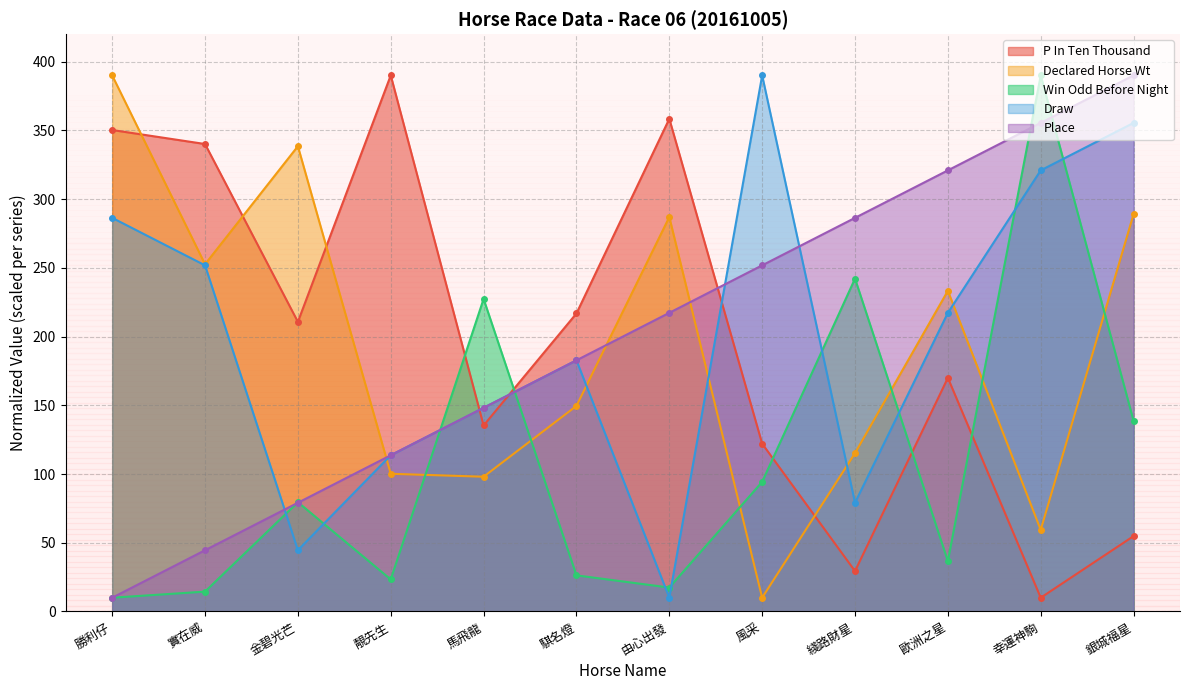

The WinOddBeforeNight series shows 137.0 at 金碧光芒. True or false?

False